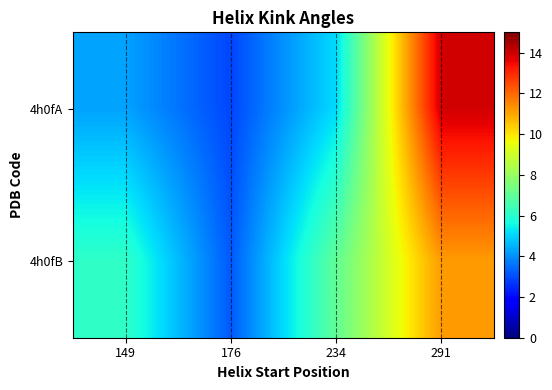

Which label corresponds to the largest value in the chart?

291